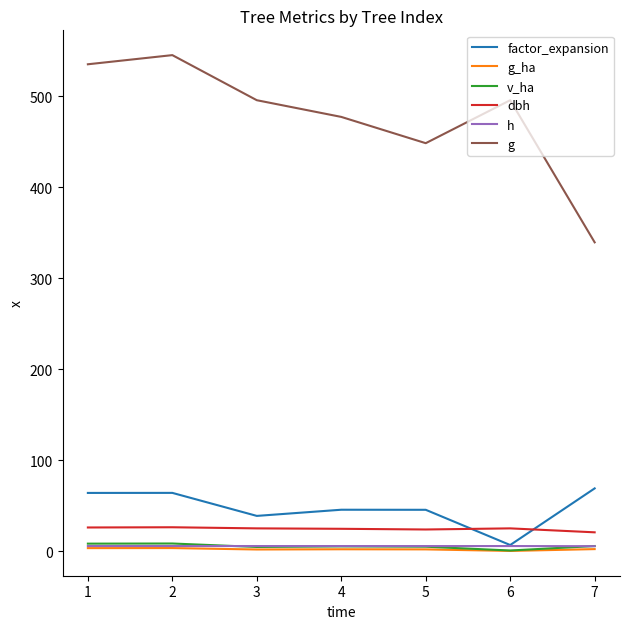

True or false: factor_expansion and dbh intersect in this chart.

True